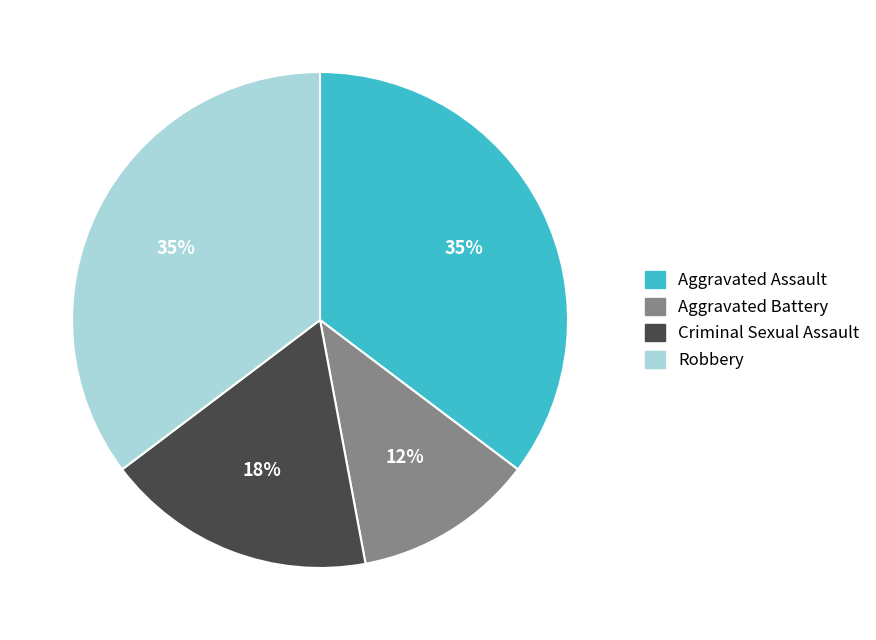

What is the ratio of the value at Criminal Sexual Assault to the value at Aggravated Assault?

0.5